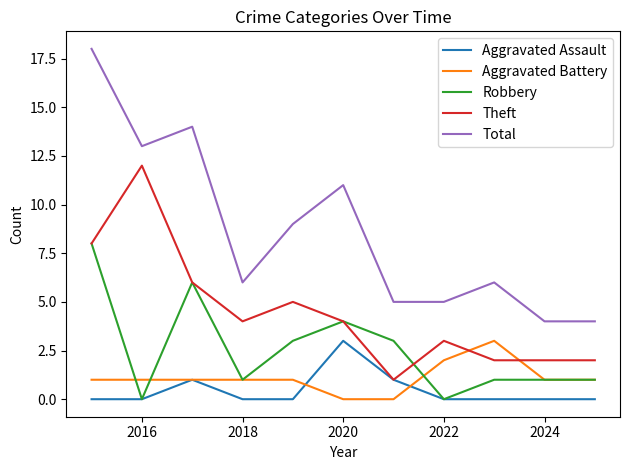

Reading left to right, extract all data points from this chart.

Aggravated Assault: 0	0	1	0	0	3	1	0	0	0	0
Aggravated Battery: 1	1	1	1	1	0	0	2	3	1	1
Robbery: 8	0	6	1	3	4	3	0	1	1	1
Theft: 8	12	6	4	5	4	1	3	2	2	2
Total: 18	13	14	6	9	11	5	5	6	4	4